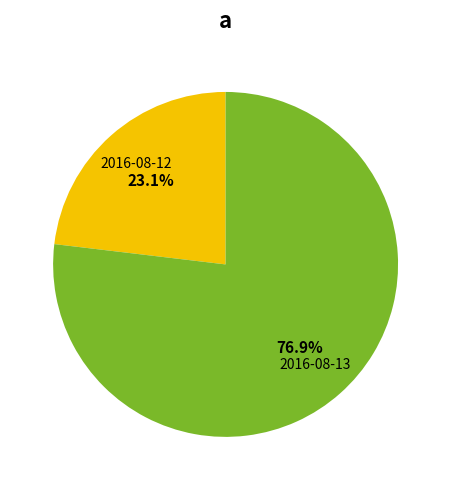

Combined, do 2016-08-13 and 2016-08-12 account for over 50%?

Yes